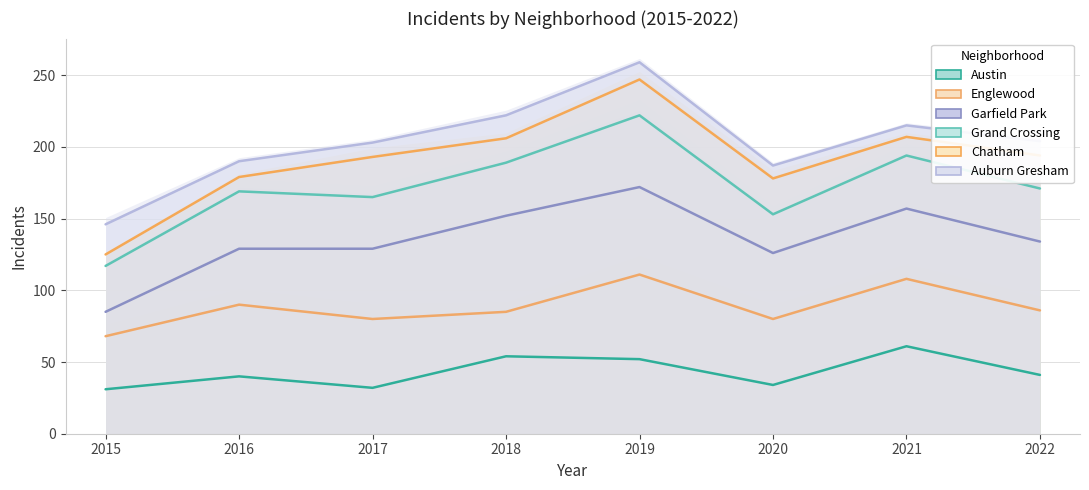

List the labels in order of Englewood value, smallest first.

2015, 2017, 2020, 2018, 2022, 2016, 2021, 2019